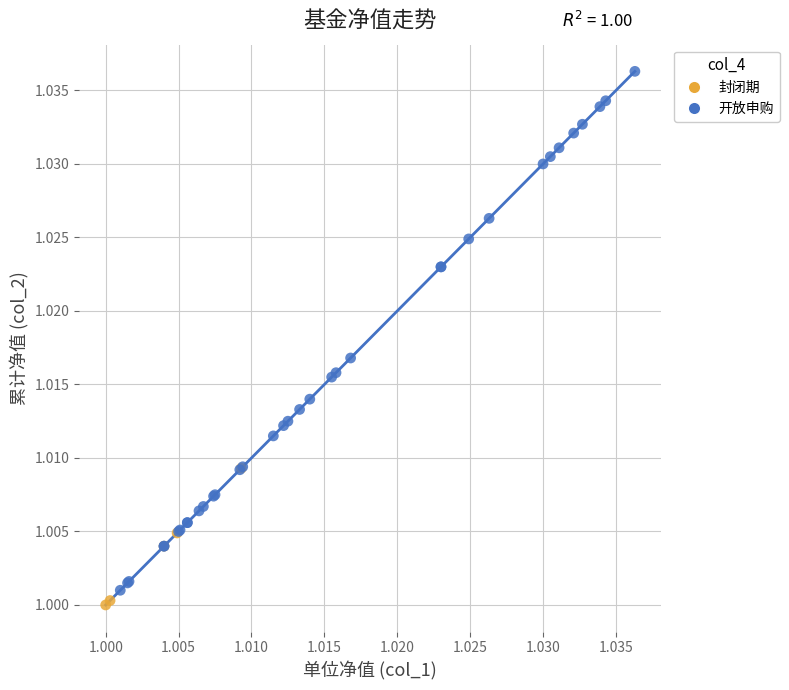

Which series has the widest spread of Y values?

开放申购